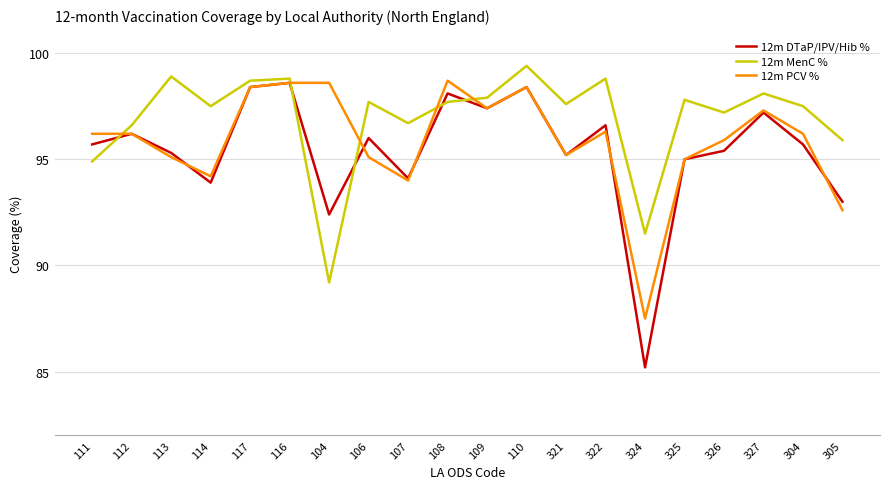

The value of 12m DTaP/IPV/Hib % at 325 is 95.0. True or false?

True